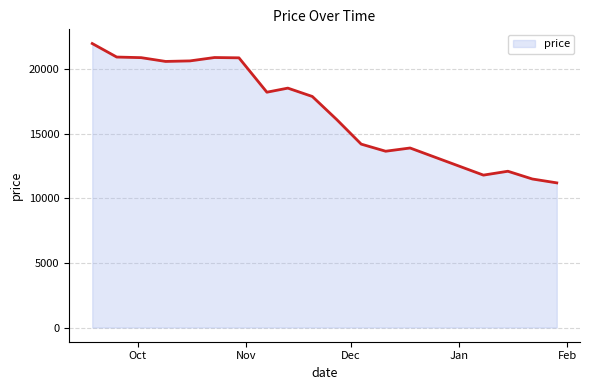

What is the difference between the maximum and minimum values?

10788